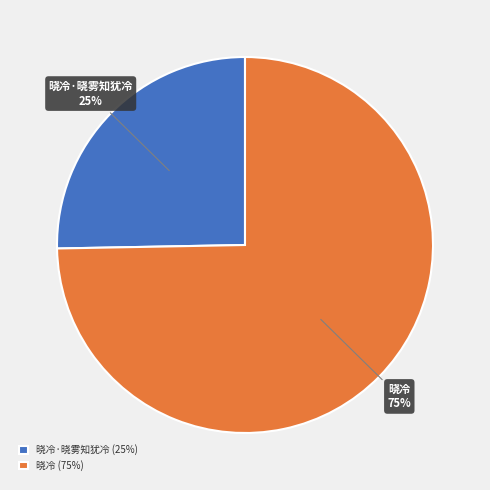

How many segments does this pie chart have?

2